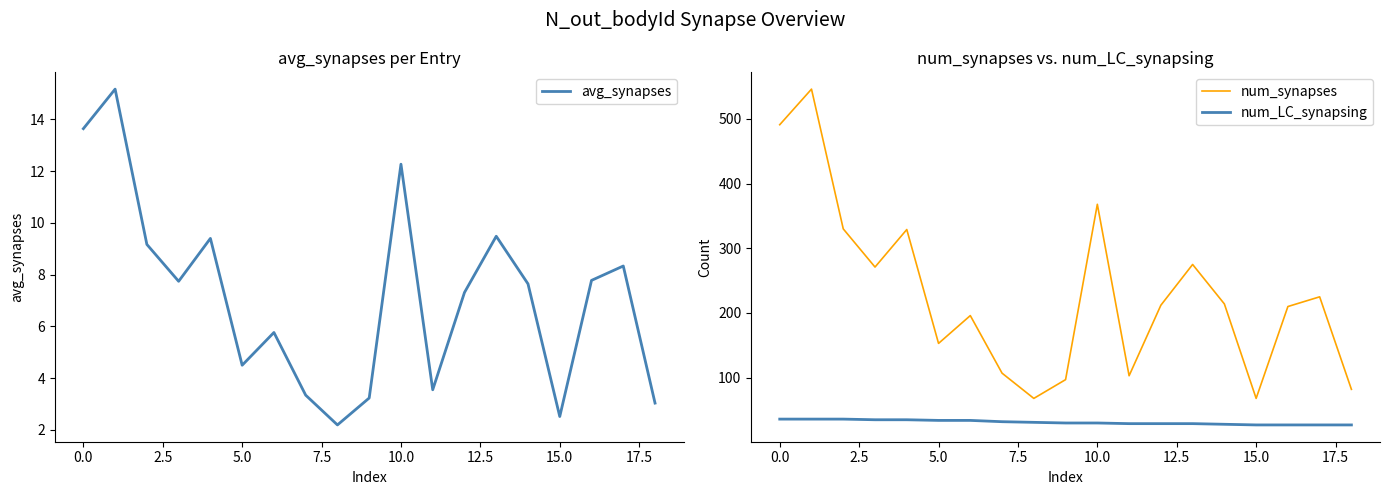

True or false: num_synapses and num_LC_synapsing cross at least once.

False